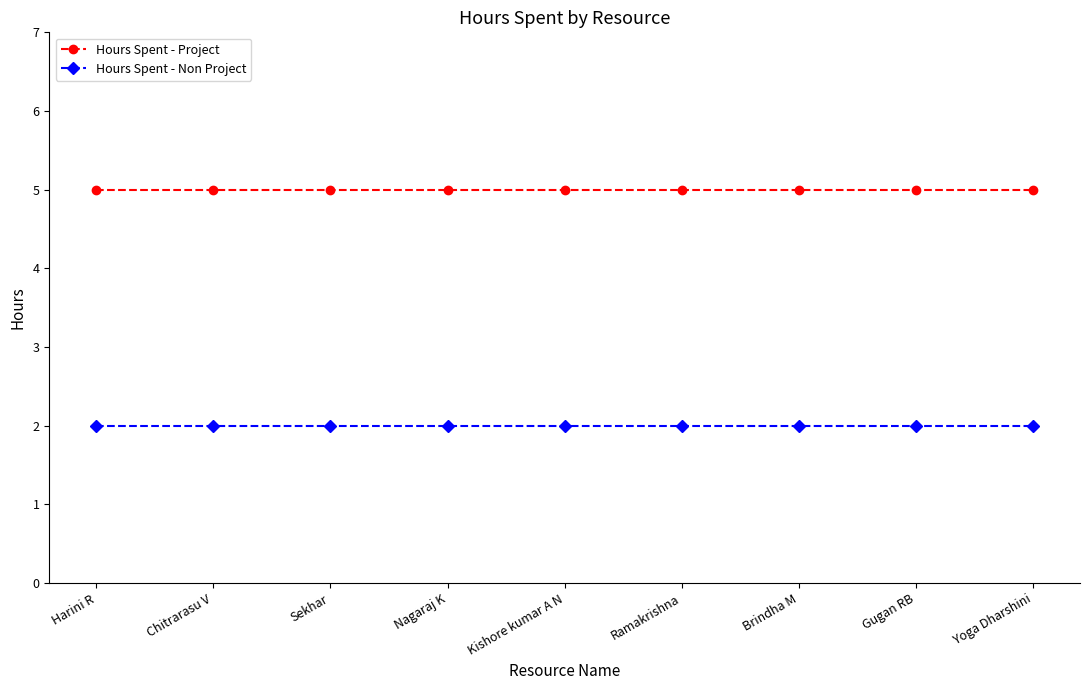

What is the spread (max minus min) of values at Yoga Dharshini?

3